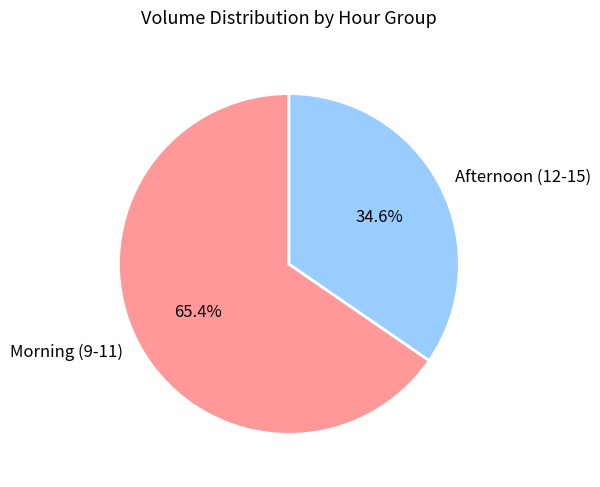

Which category has the biggest portion of the pie?

Morning (9-11)